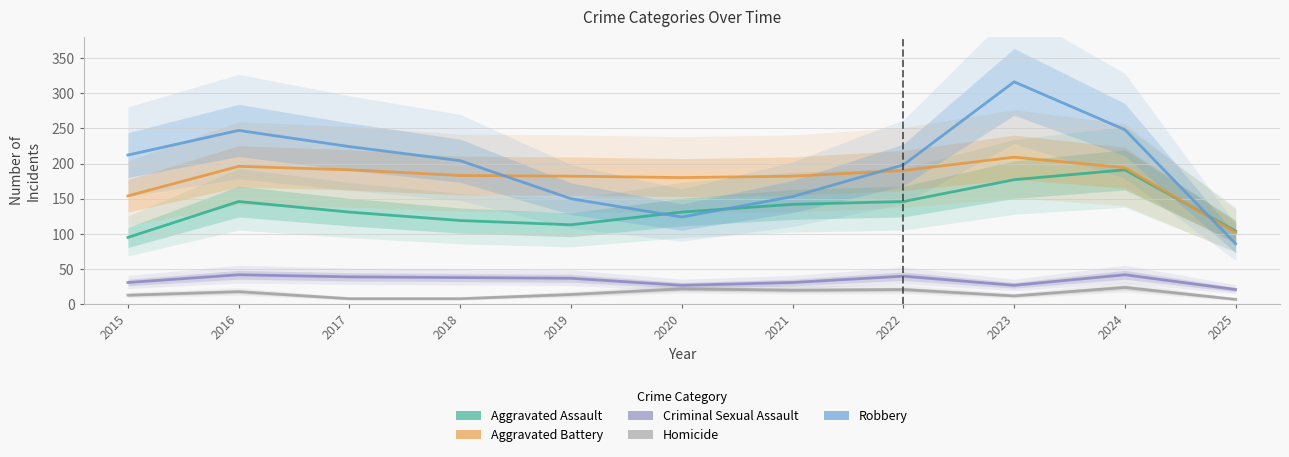

Which series has the largest total across all categories?

Robbery